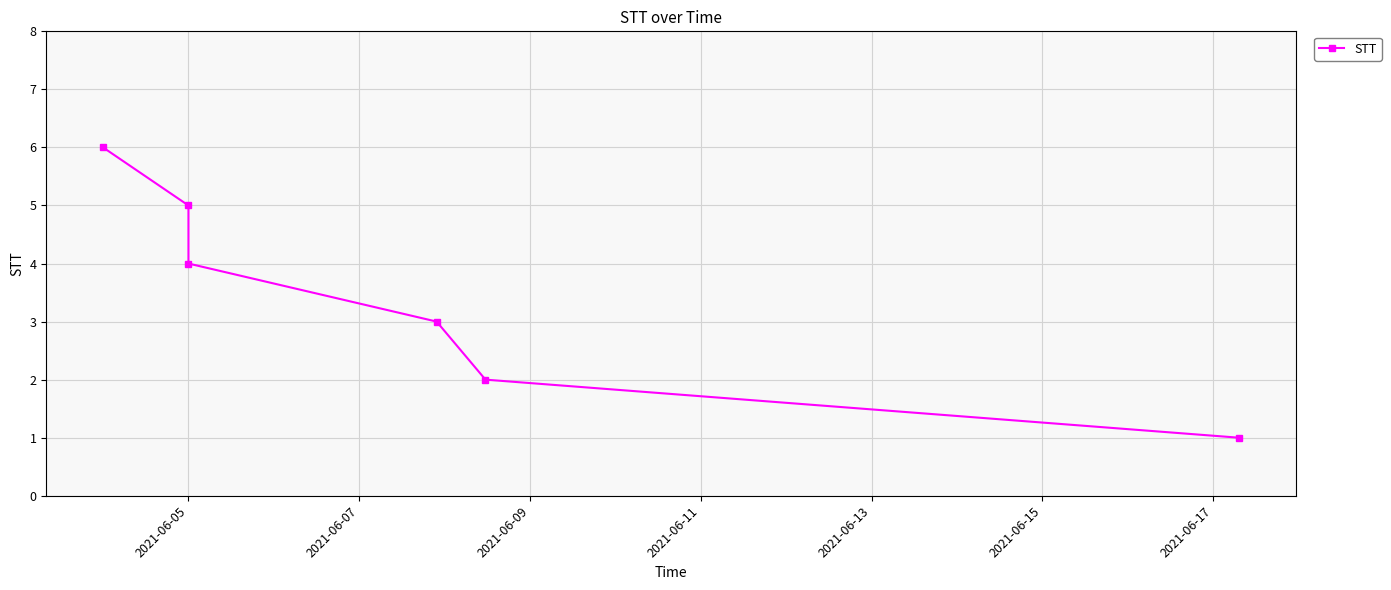

Reading right to left, transcribe all the data shown in this chart.

1	2	3	4	5	6